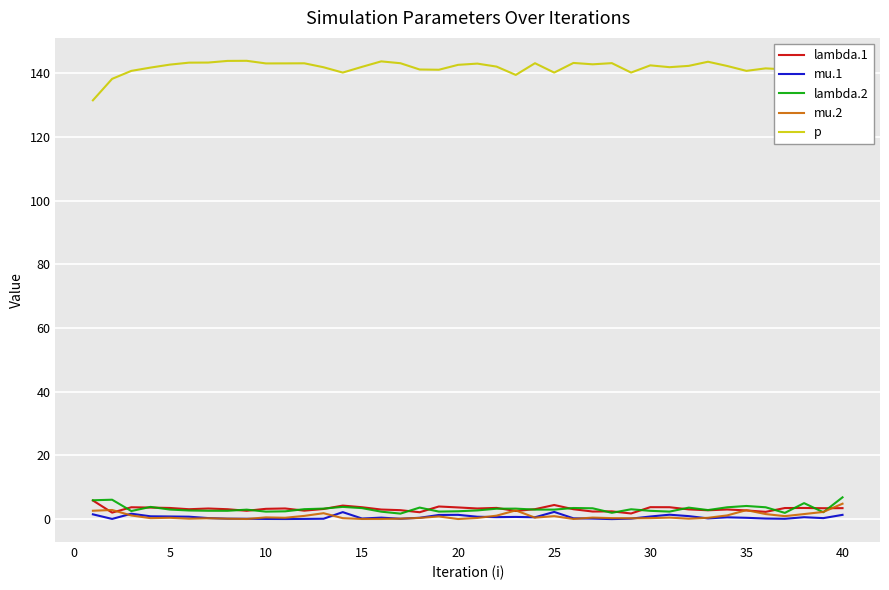

True or false: mu.1 and lambda.1 intersect in this chart.

False